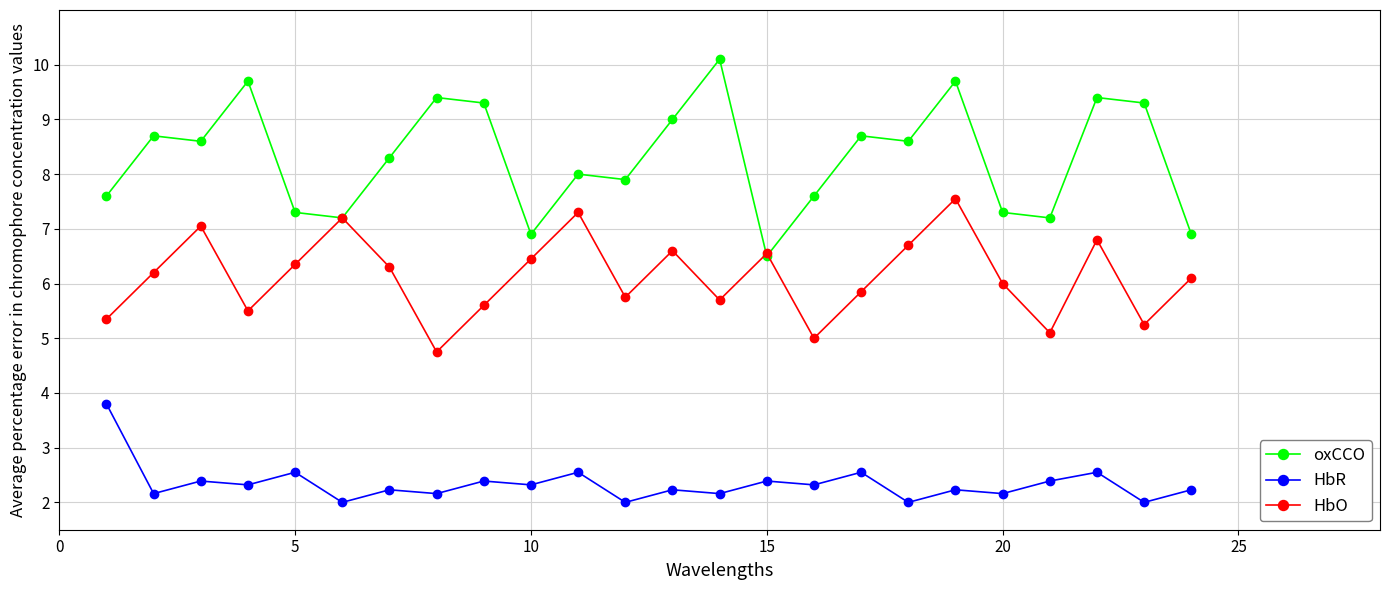

In HbO, how many points are lower than both neighbors (excluding endpoints)?

7